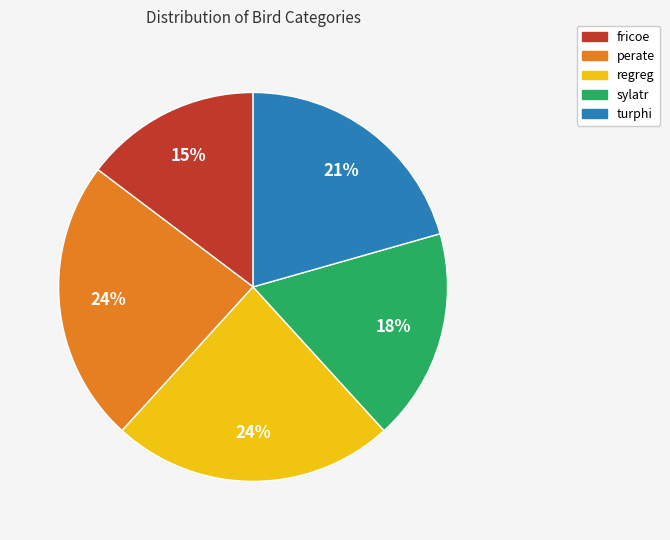

Do perate and turphi together represent more than half of the pie?

No